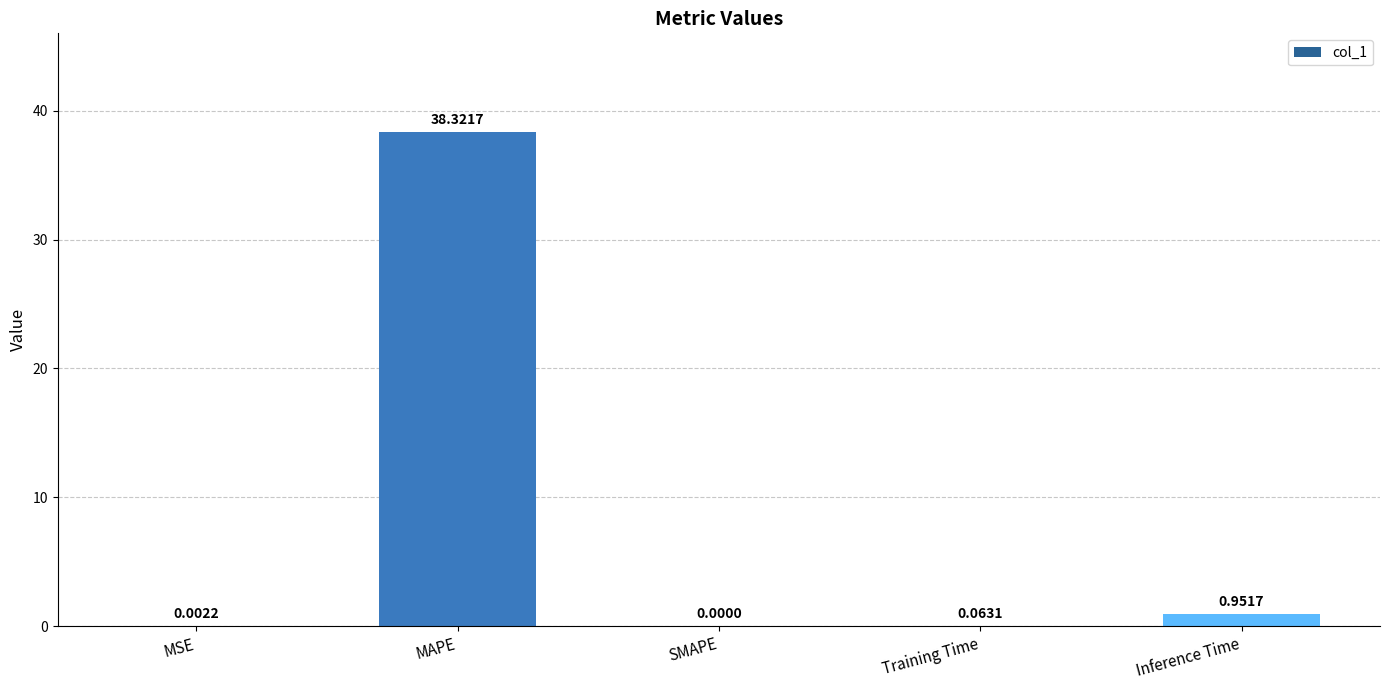

Which category has the highest value across all series?

MAPE